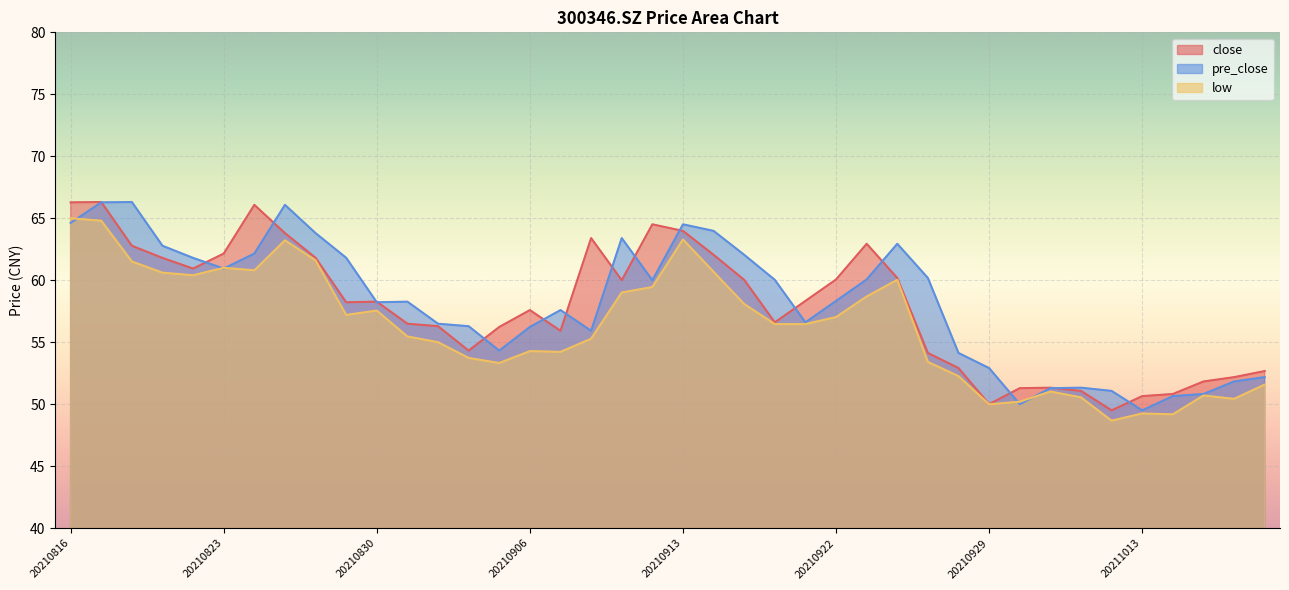

Where is the first local maximum for close?

20210817